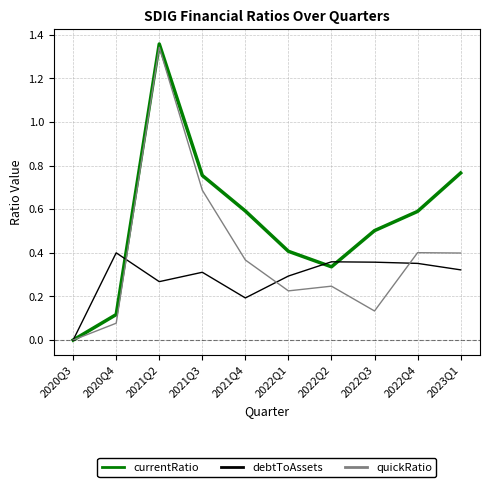

At which category does currentRatio reach its first local peak?

2021Q2